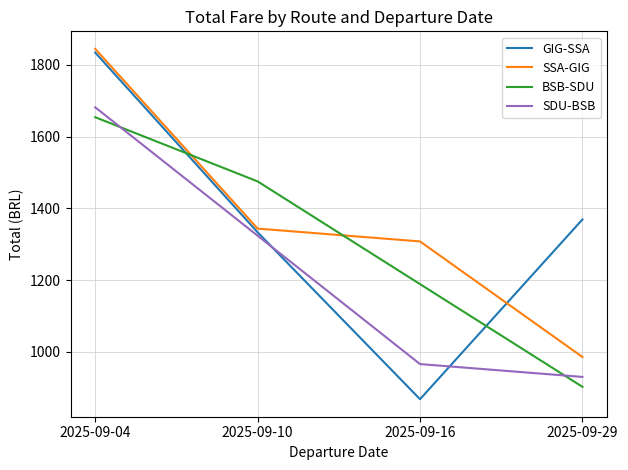

The BSB-SDU series shows 902.2 at 2025-09-29. True or false?

True